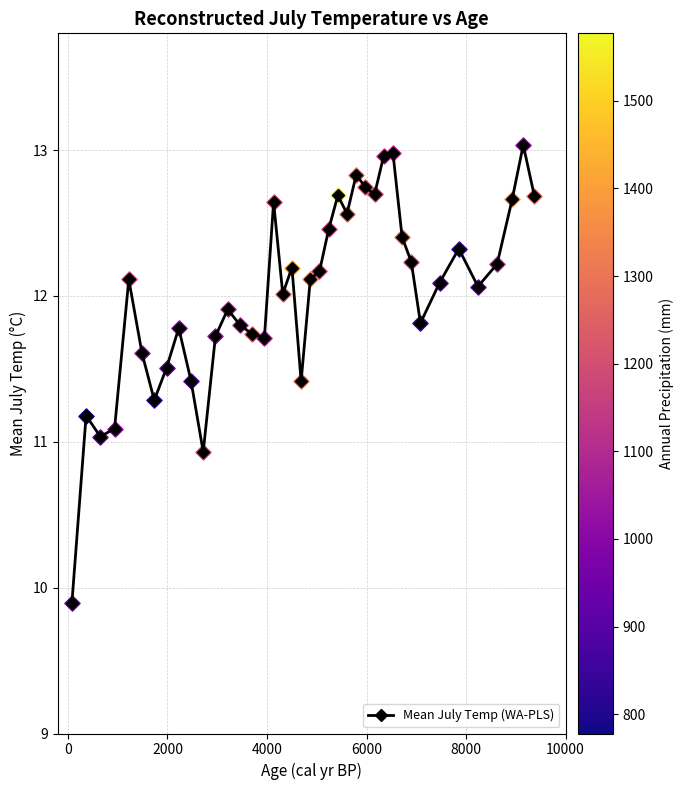

True or false: the data has more than 0 interior local peaks.

True